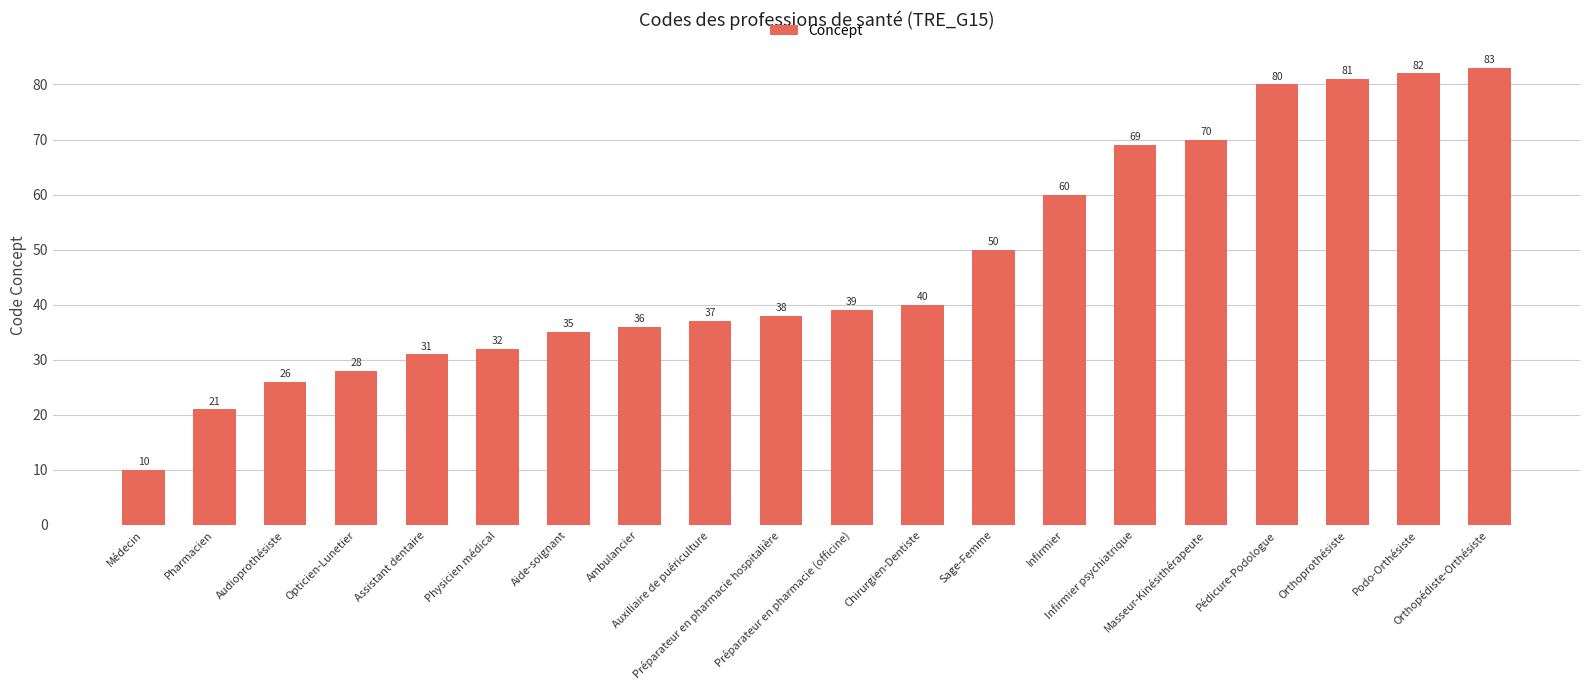

True or false: the data shows 50 at Sage-Femme.

True